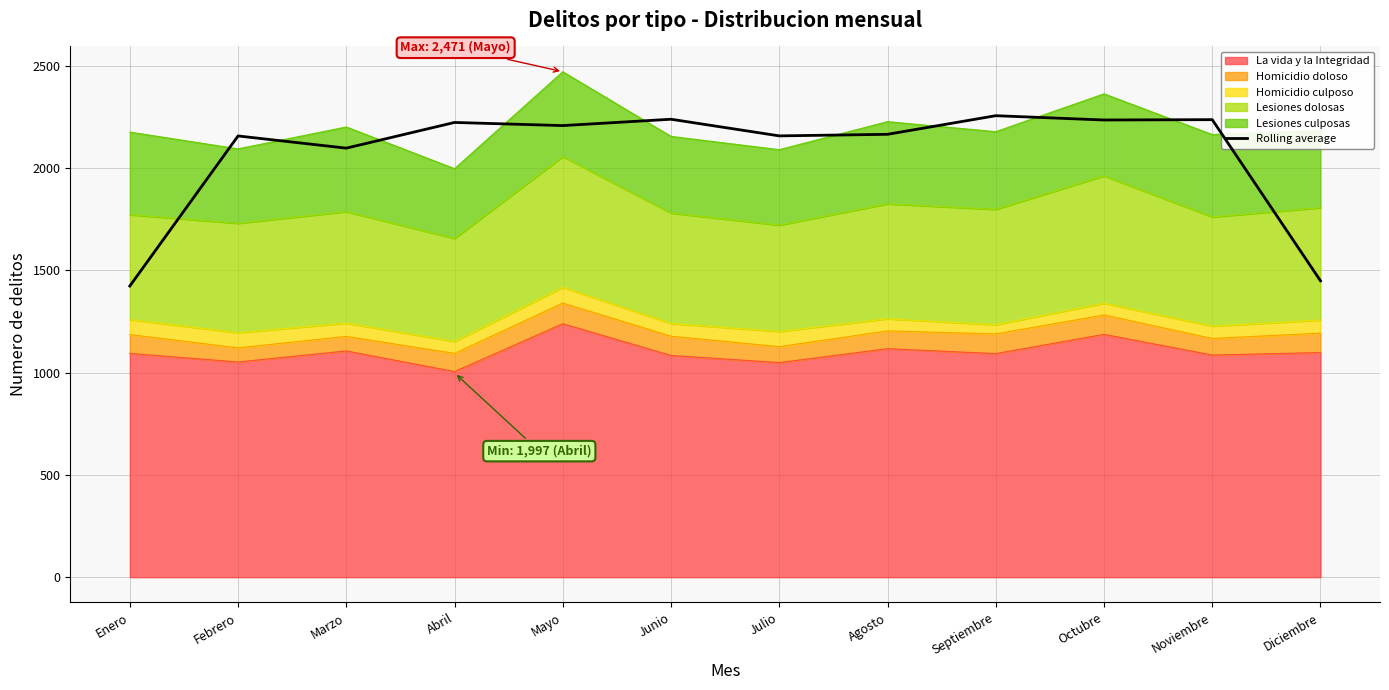

How many lines are shown in the chart?

1